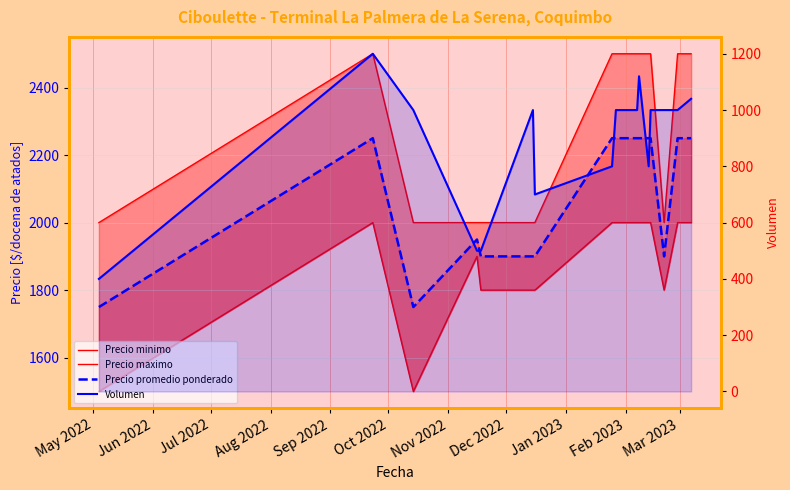

What is the greatest value displayed?

2500